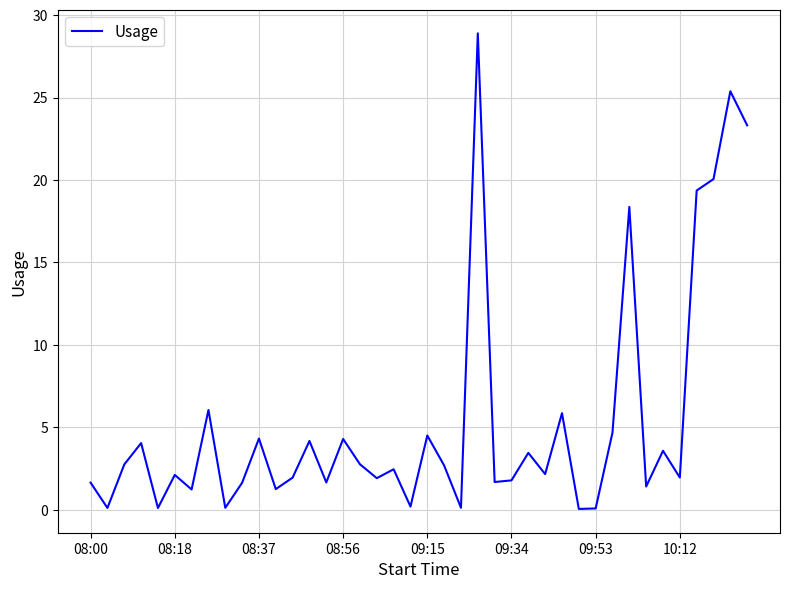

What is the maximum value shown in the chart?

28.9